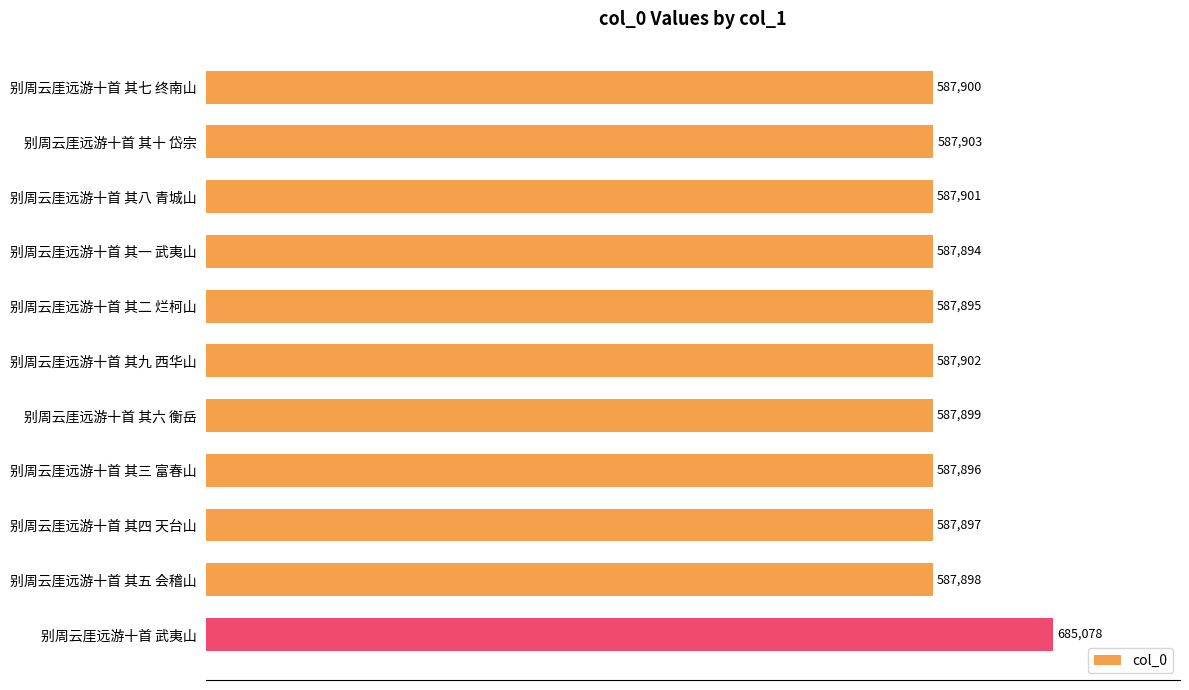

At which category does the chart reach its peak across all series?

别周云厓远游十首 武夷山